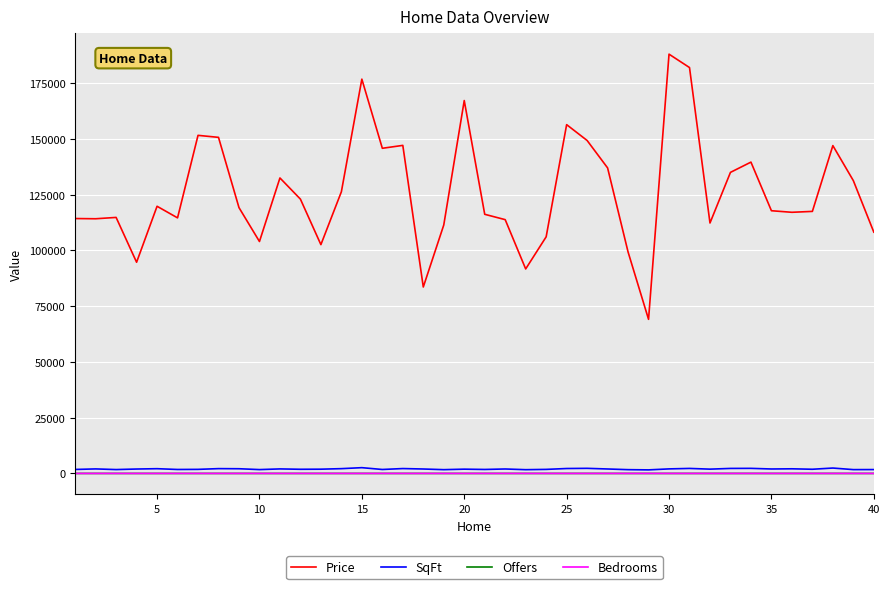

Count the Bedrooms values in the range 3 to 4.

32